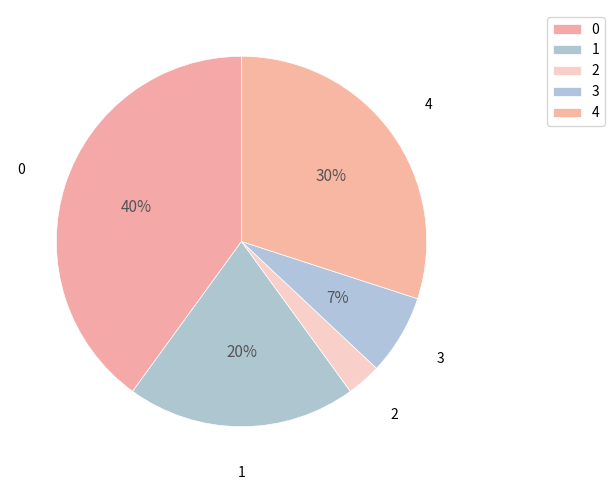

The 2 slice represents 1% of the pie. True or false?

False